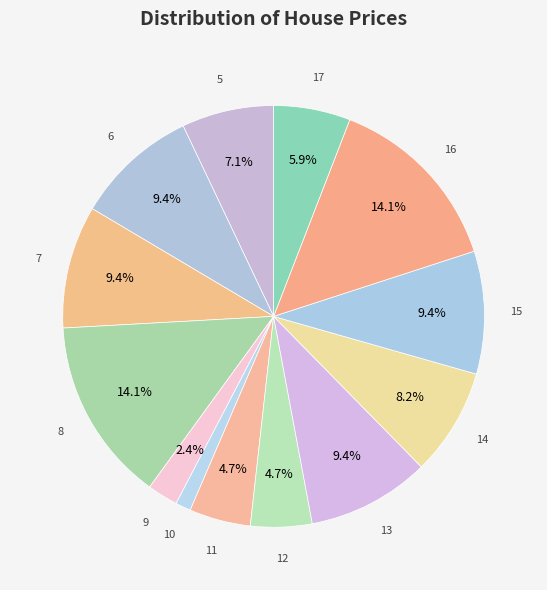

Is there a majority slice in this chart?

No